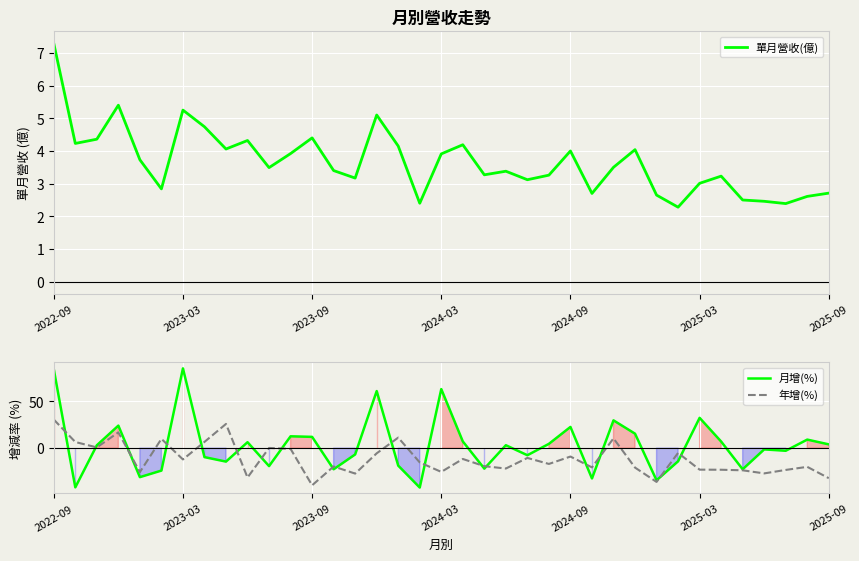

How many distinct data groups are displayed?

3